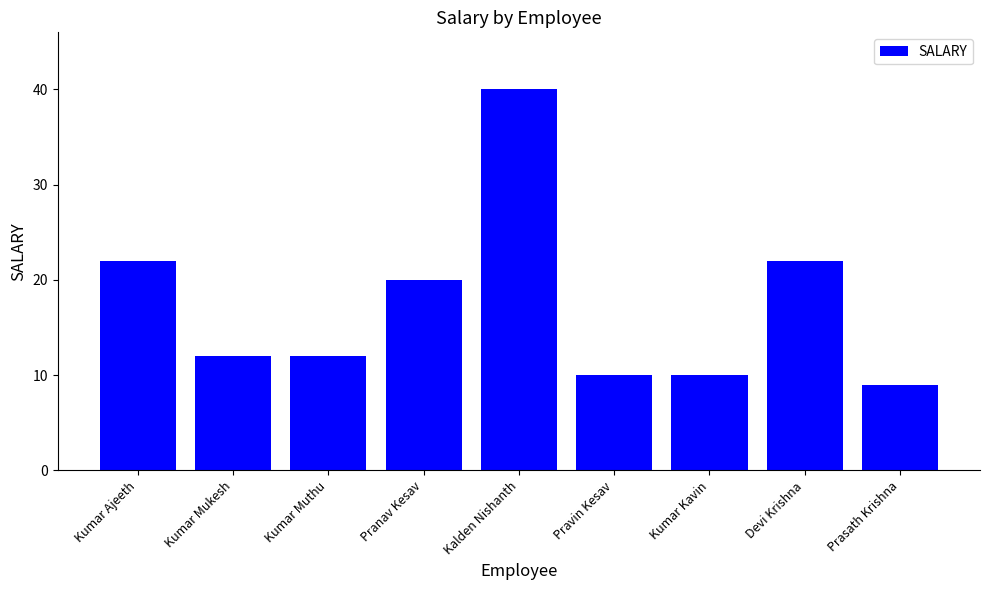

What is the change in value from Pranav Kesav to Devi Krishna?

+2